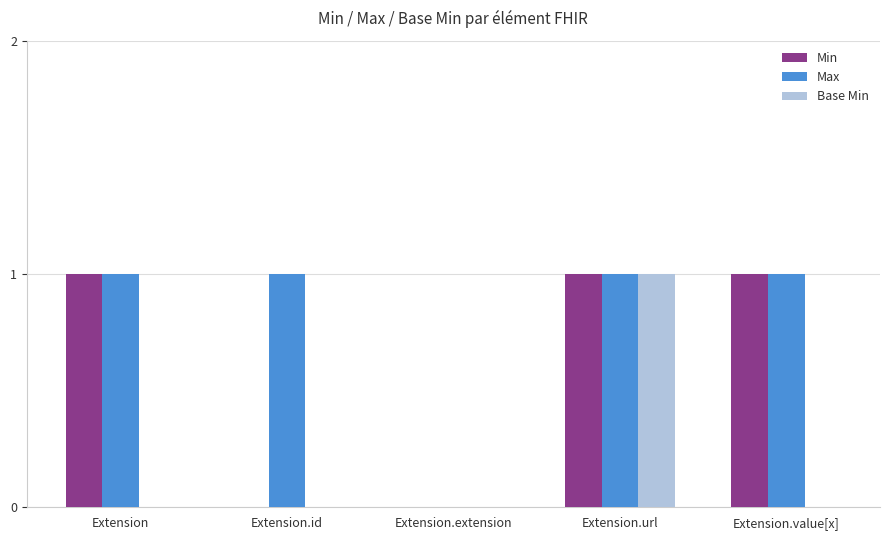

The Base Min series shows 0 at Extension.value[x]. True or false?

True